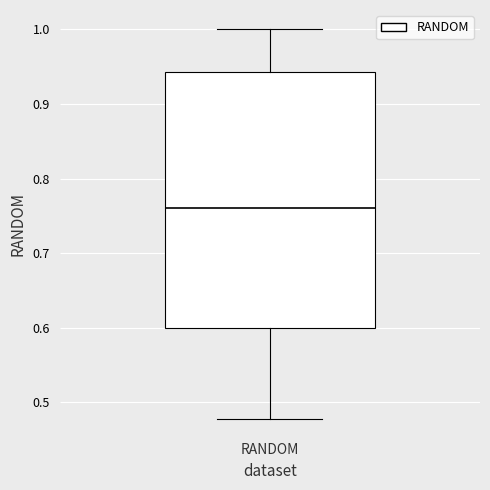

Read this box plot against the y-axis: the position of the median line, the range covered by the box, and the ends of both whiskers. The values are not printed on the chart, so give them approximately, as read against the axis.

median 0.76, box 0.60 to 0.94, whiskers 0.48 to 1.00